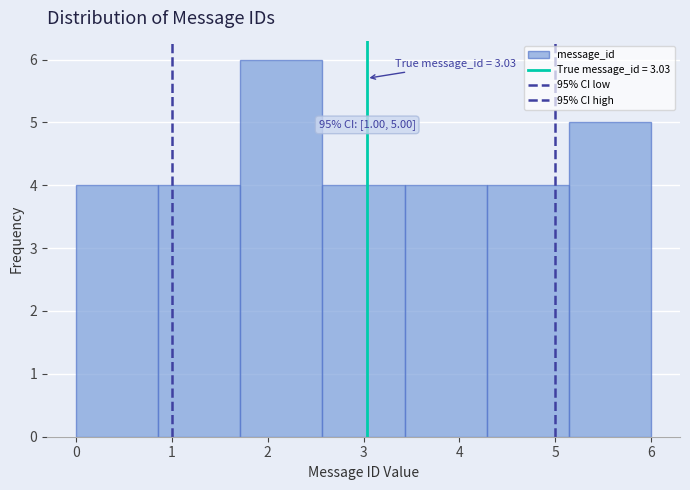

Over which range of the x-axis is the bar tallest?

1.7 to 2.6